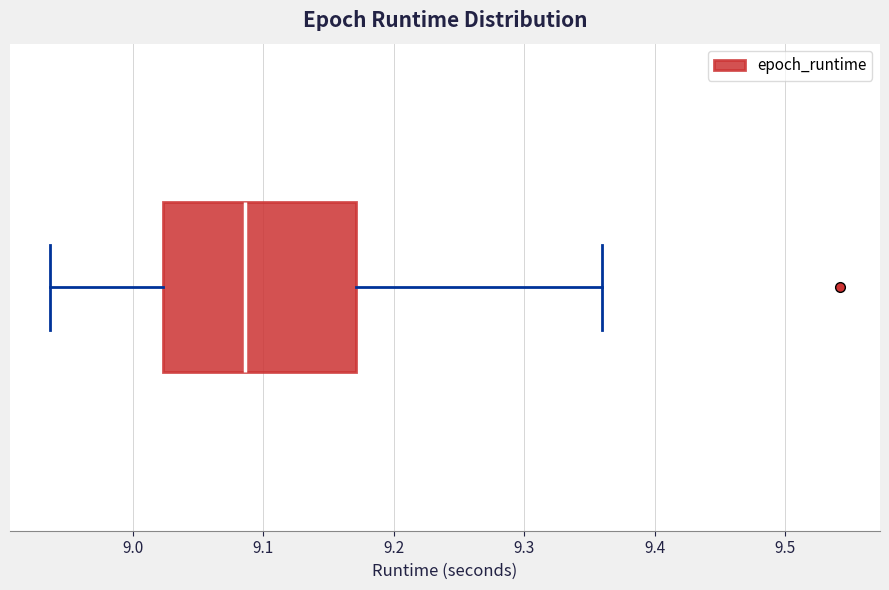

Where does the left whisker of the box end on the x-axis? The values are not printed on the chart, so give them approximately, as read against the axis.

8.94